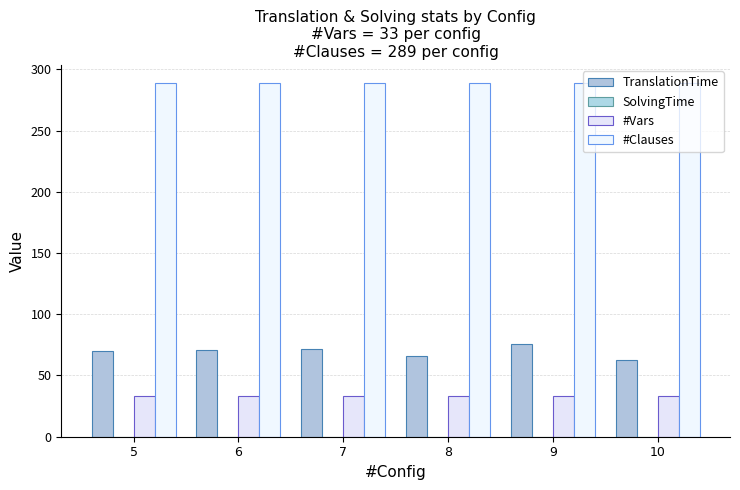

How many distinct data groups are displayed?

3